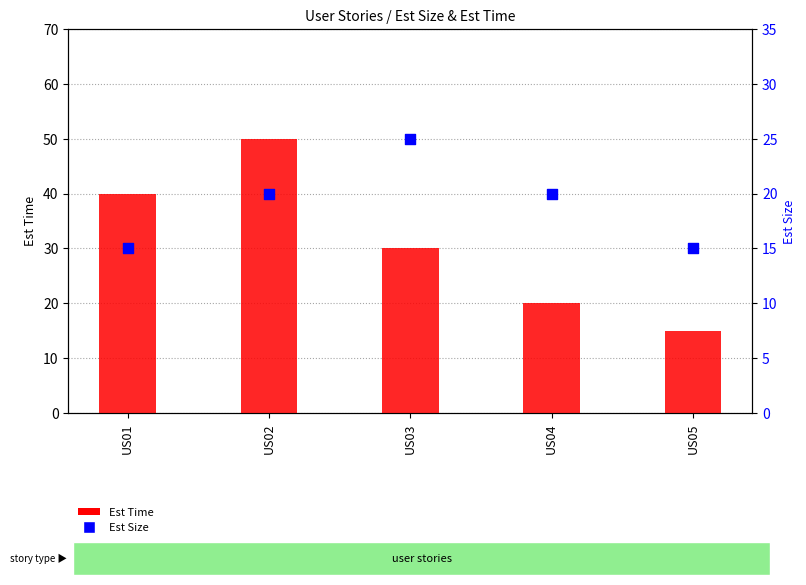

Which series reaches the minimum Y coordinate?

Est Time